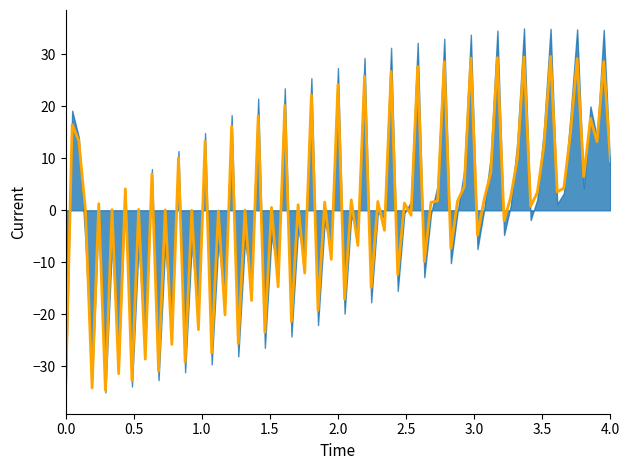

Count the col_1 values in the range 21 to 22.

2